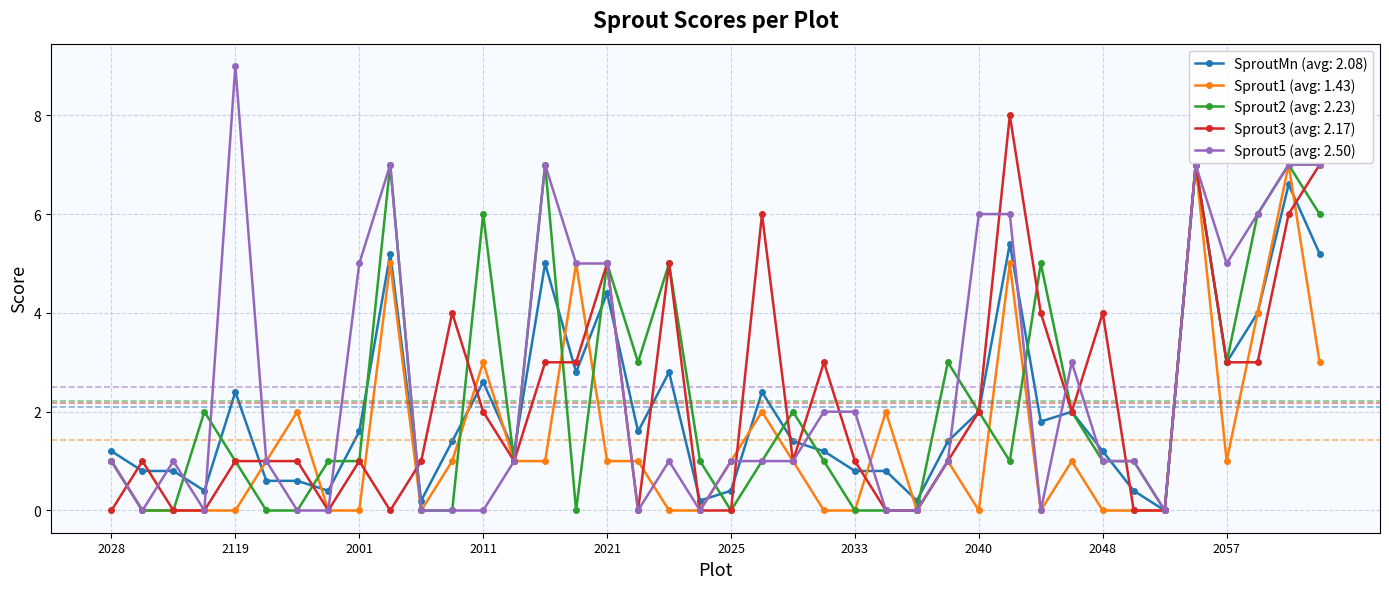

How many distinct data groups are displayed?

5